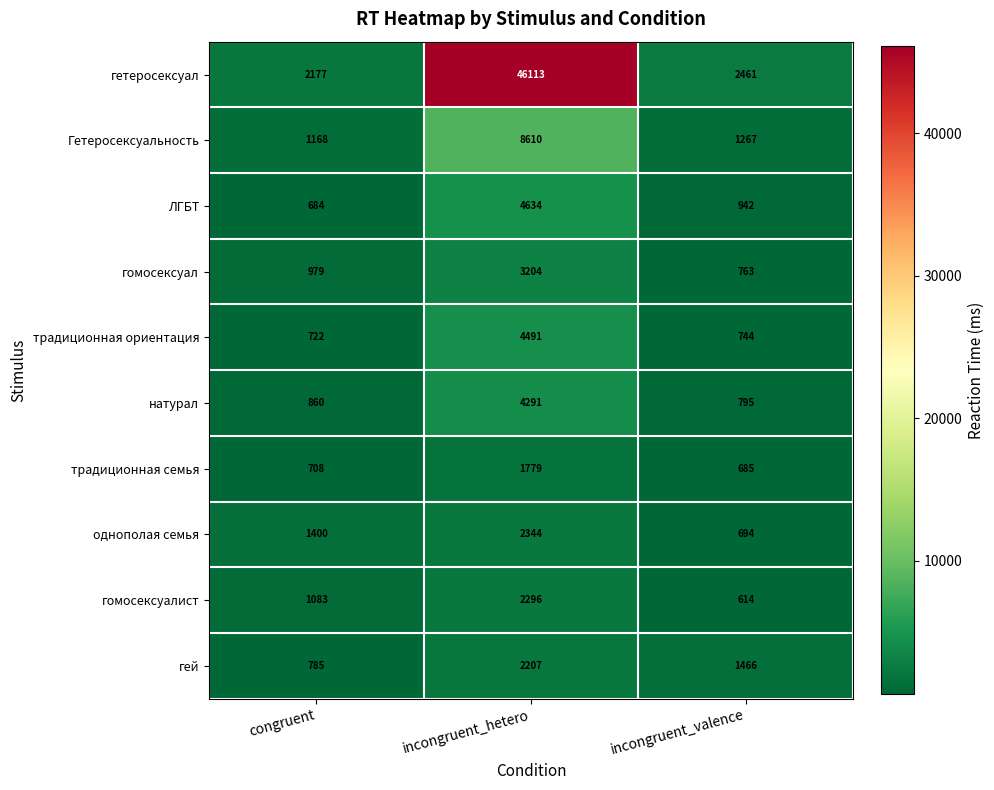

At which category is the sum across all series the highest?

incongruent_hetero